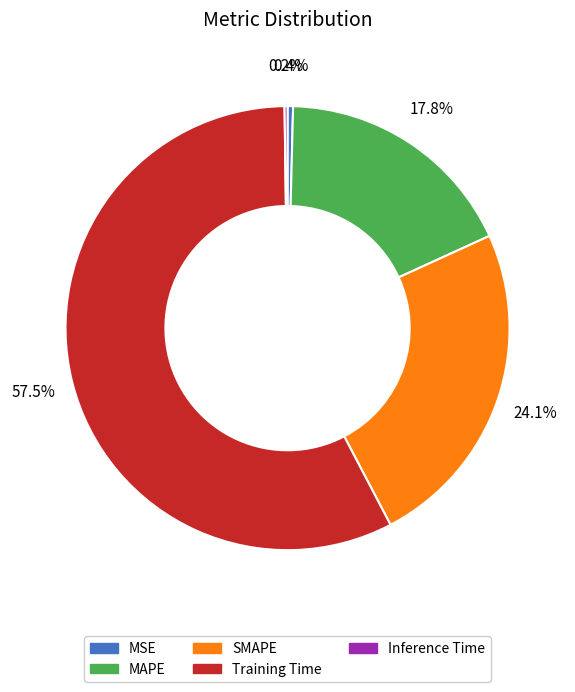

True or false: MSE accounts for 0% of the total.

True